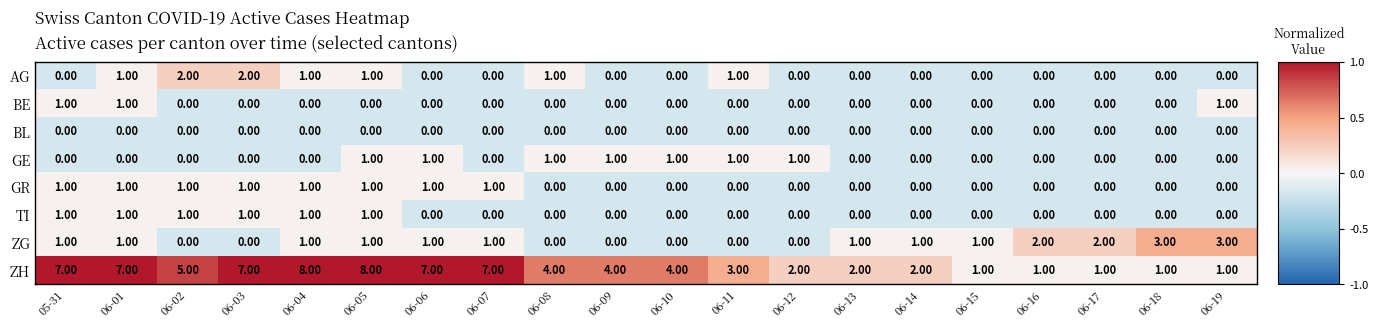

What is the average value of the ZH series?

4